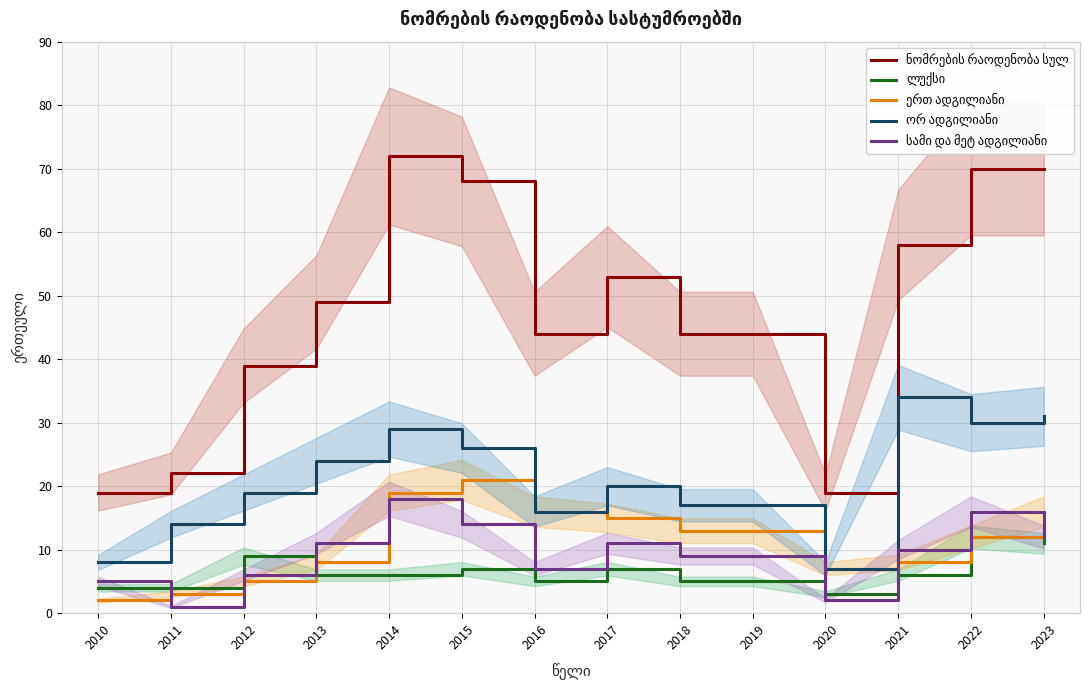

The value of ორ ადგილიანი at 2012 is 10. True or false?

False